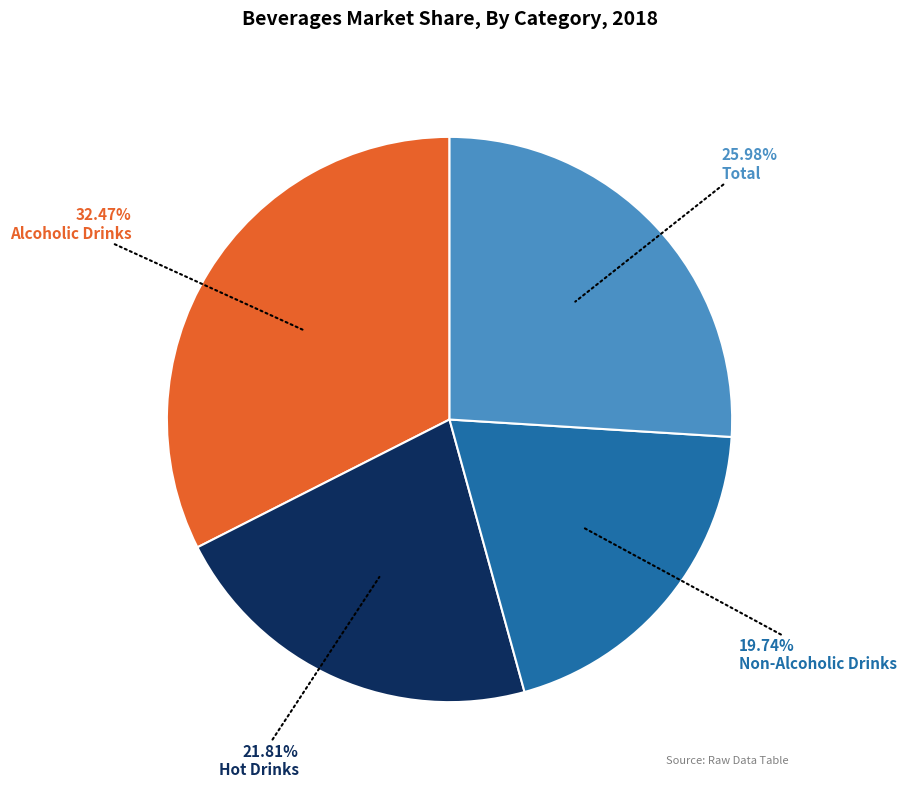

To the nearest percent, what is the difference between the Total and Alcoholic Drinks slice percentages?

6%